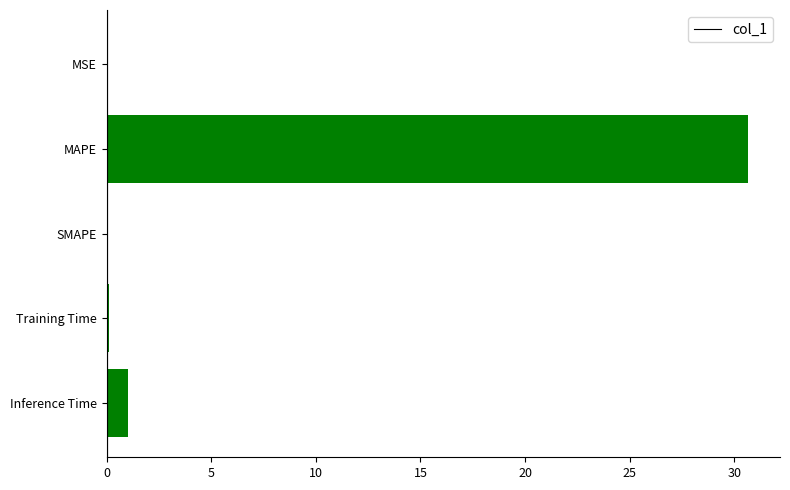

Which category has the highest value across all series?

MAPE